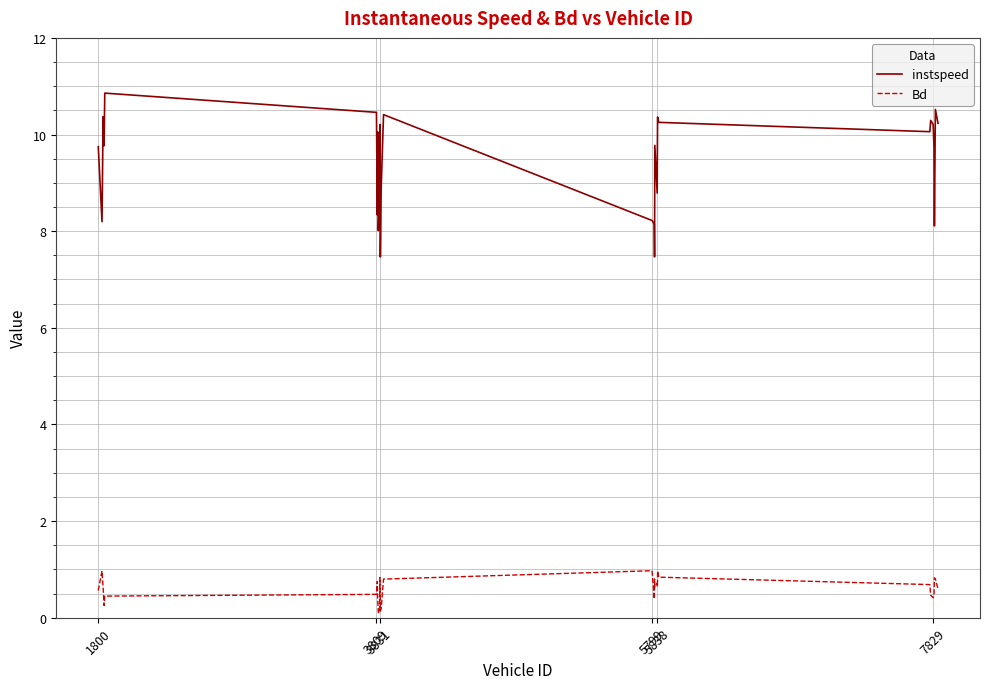

How many lines are shown in the chart?

2